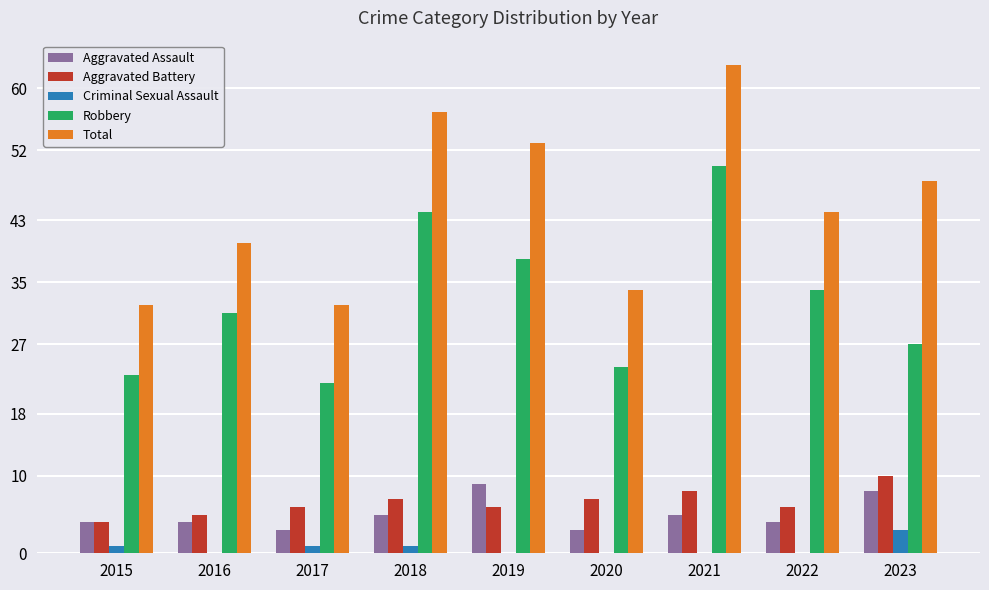

True or false: Total has a value of 32 at 2017.

True